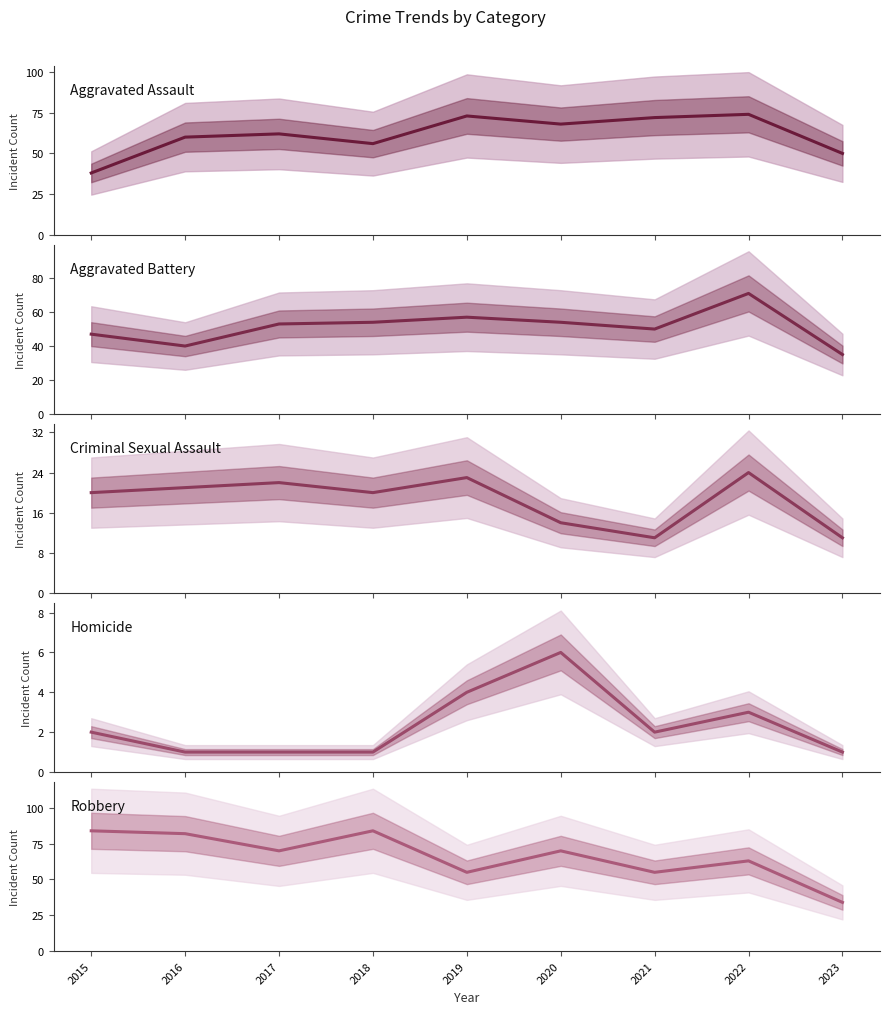

Does the chart display data point markers on the line(s)?

No